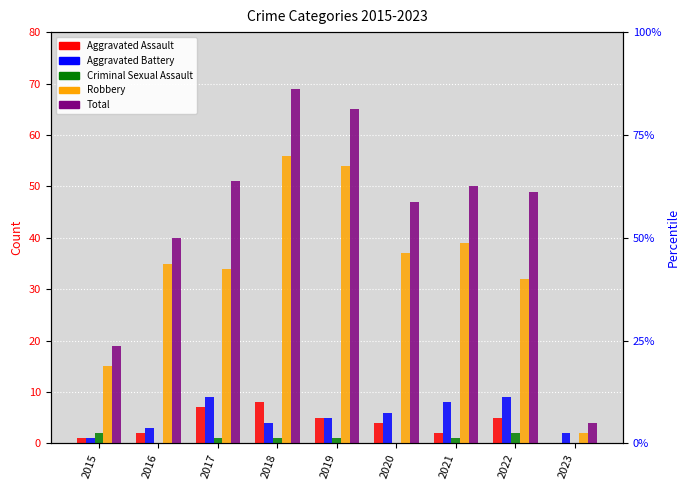

The value of Criminal Sexual Assault at 2022 is 2. True or false?

True